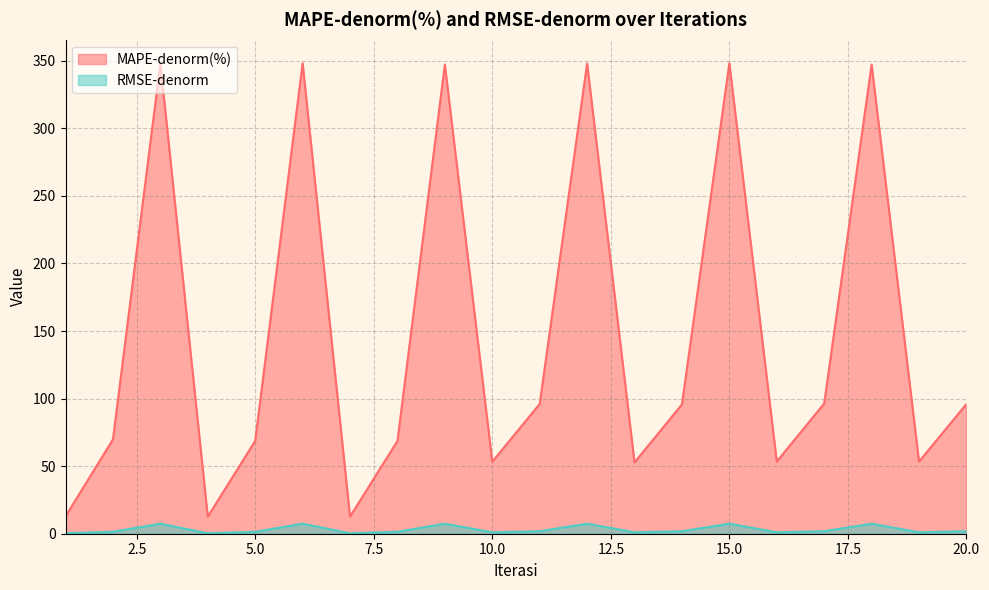

How many interior local valleys does the MAPE-denorm(%) series have?

6